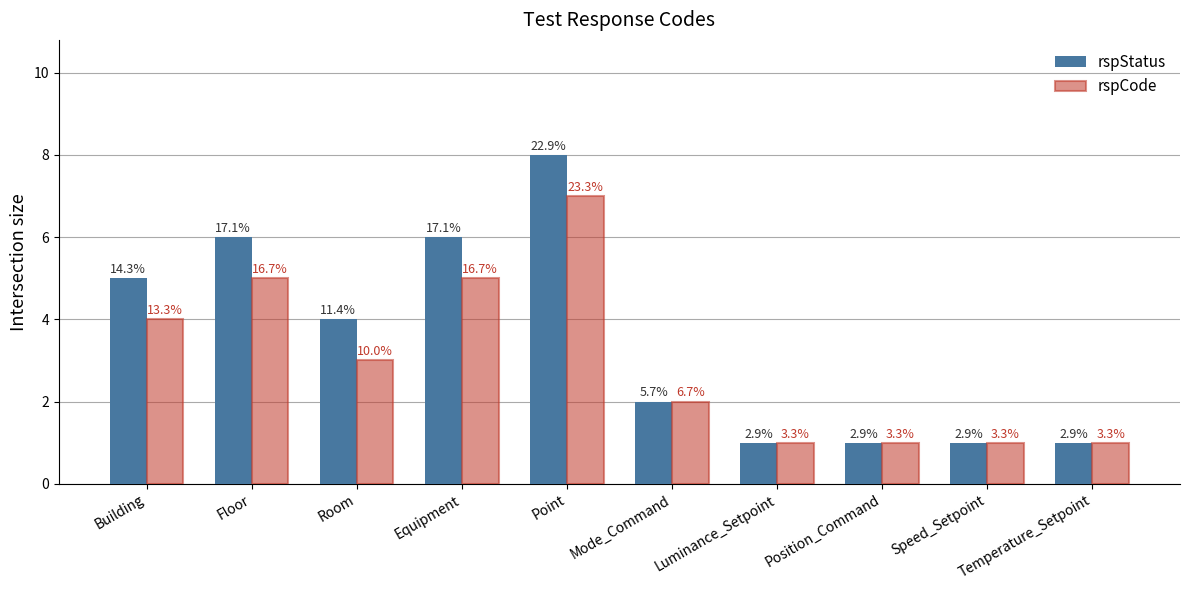

Rank the series by their maximum value, from highest to lowest.

rspStatus, rspCode